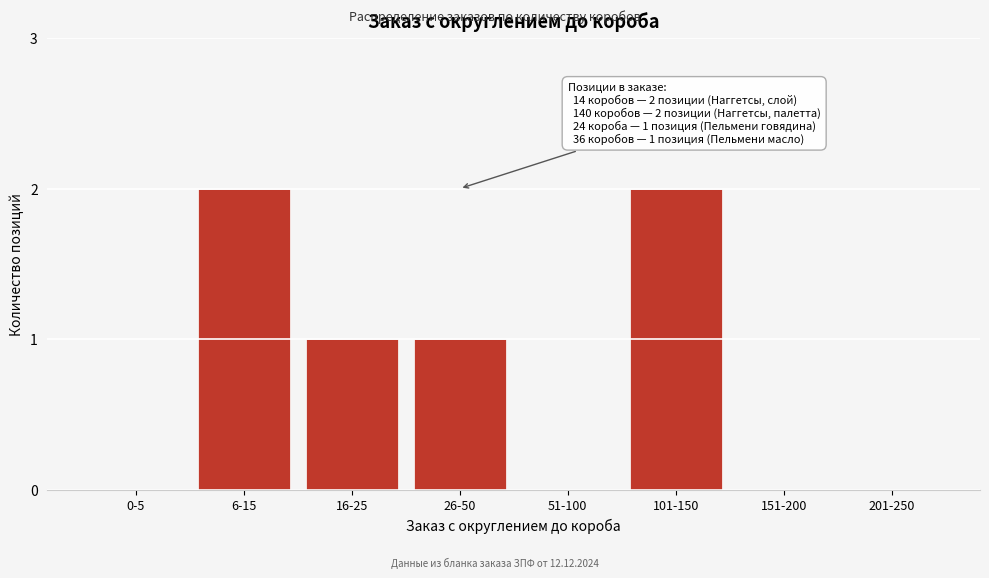

Reading left to right, what are all the values shown in this chart?

0-5=0	6-15=2	16-25=1	26-50=1	51-100=0	101-150=2	151-200=0	201-250=0